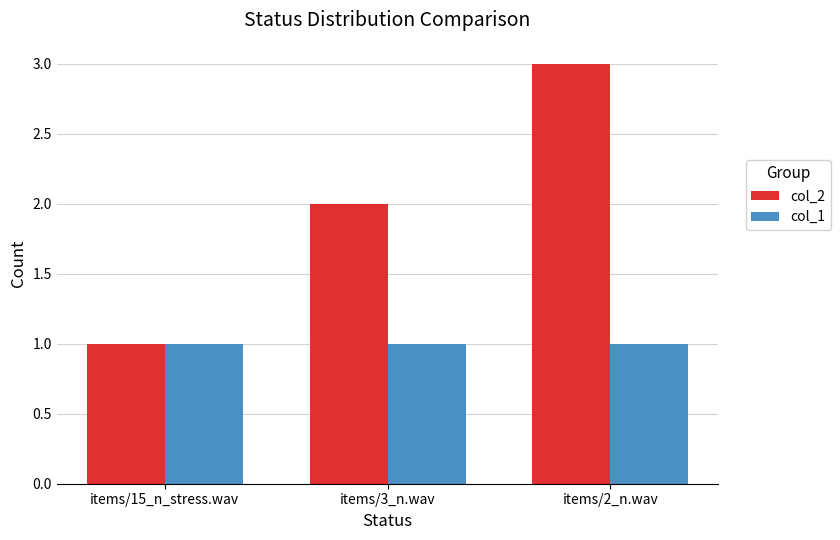

Reading left to right, list all the values displayed in this chart.

col_2: 1	2	3
col_1: 1	1	1